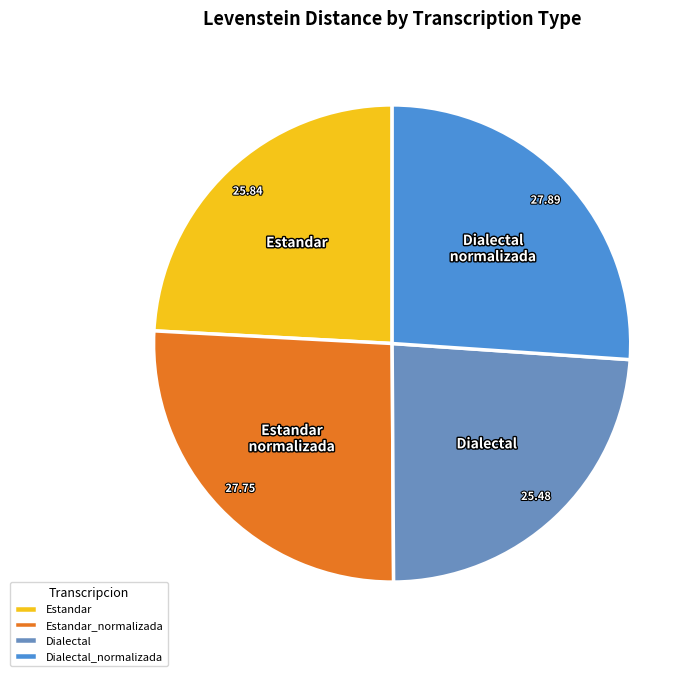

Is there any slice that represents more than half of the pie?

No